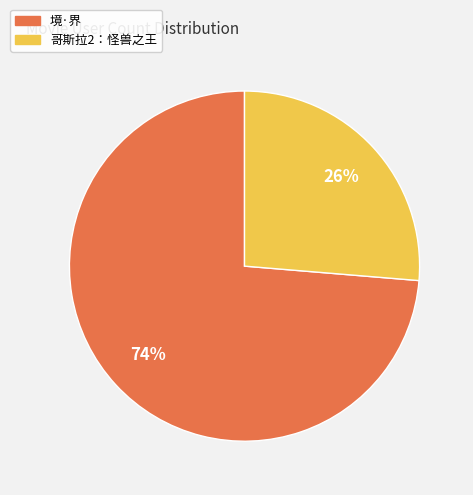

Which has a higher value, 境·界 or 哥斯拉2：怪兽之王?

境·界